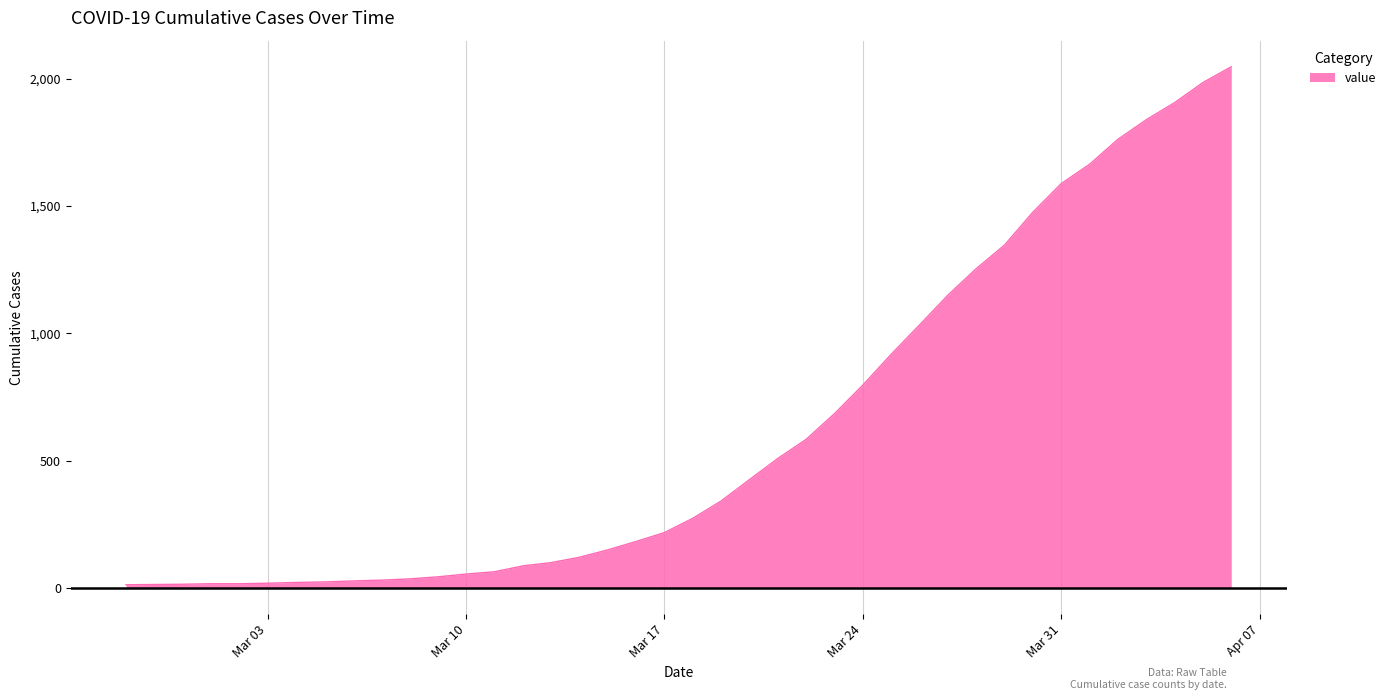

What is the difference between the maximum and minimum values?

2034